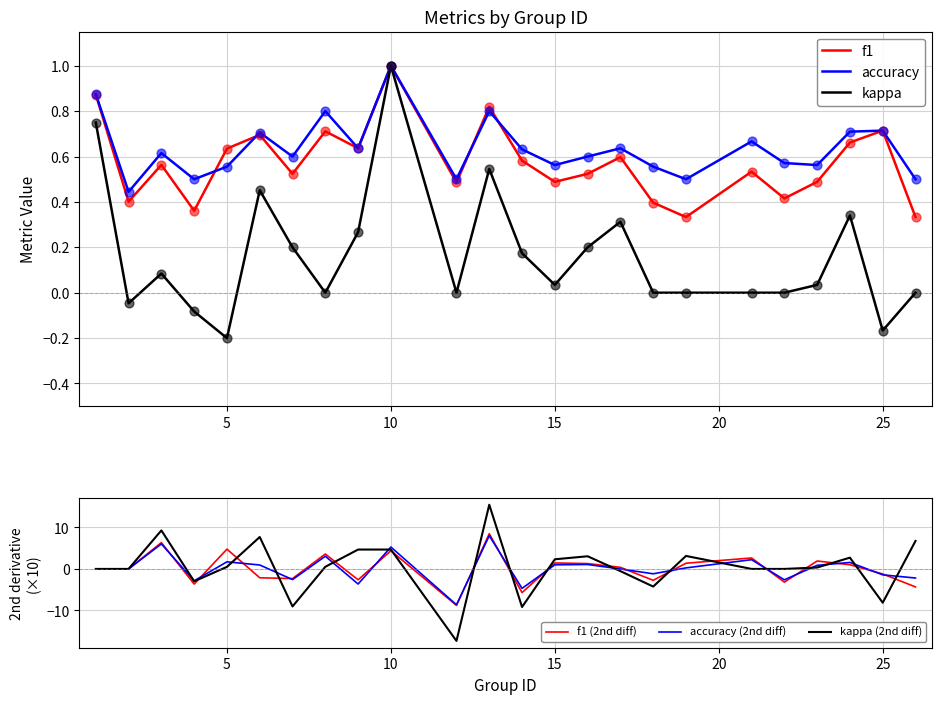

What is the lowest value of the accuracy (2nd diff) series?

-8.6